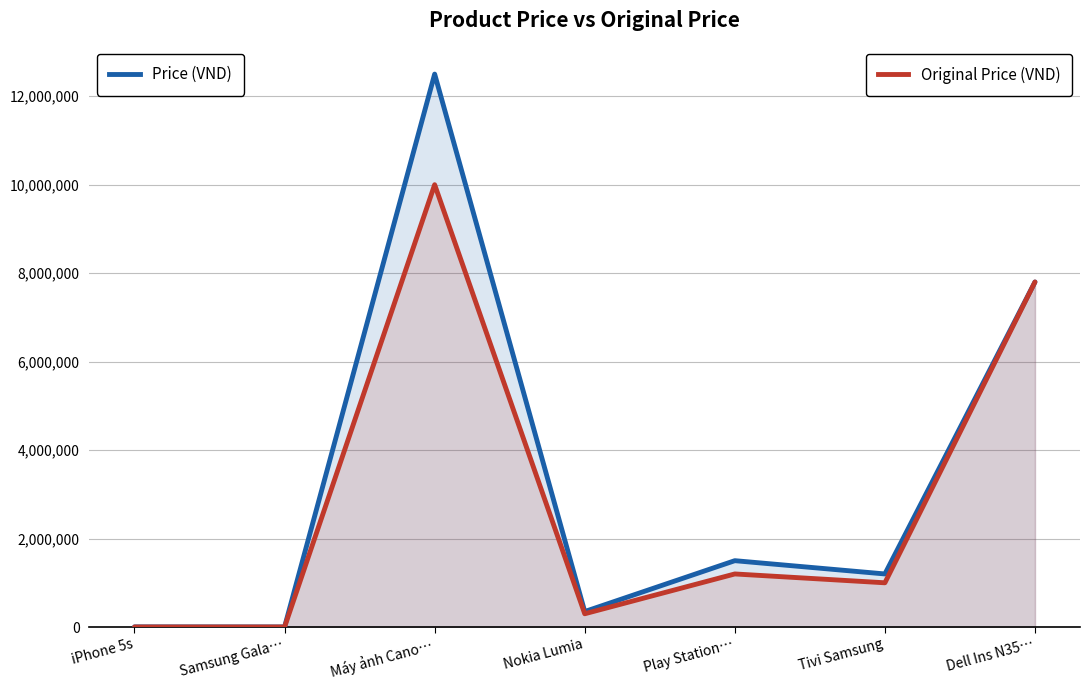

True or false: OriginalPrice has a value of 300000 at Nokia Lumia.

True